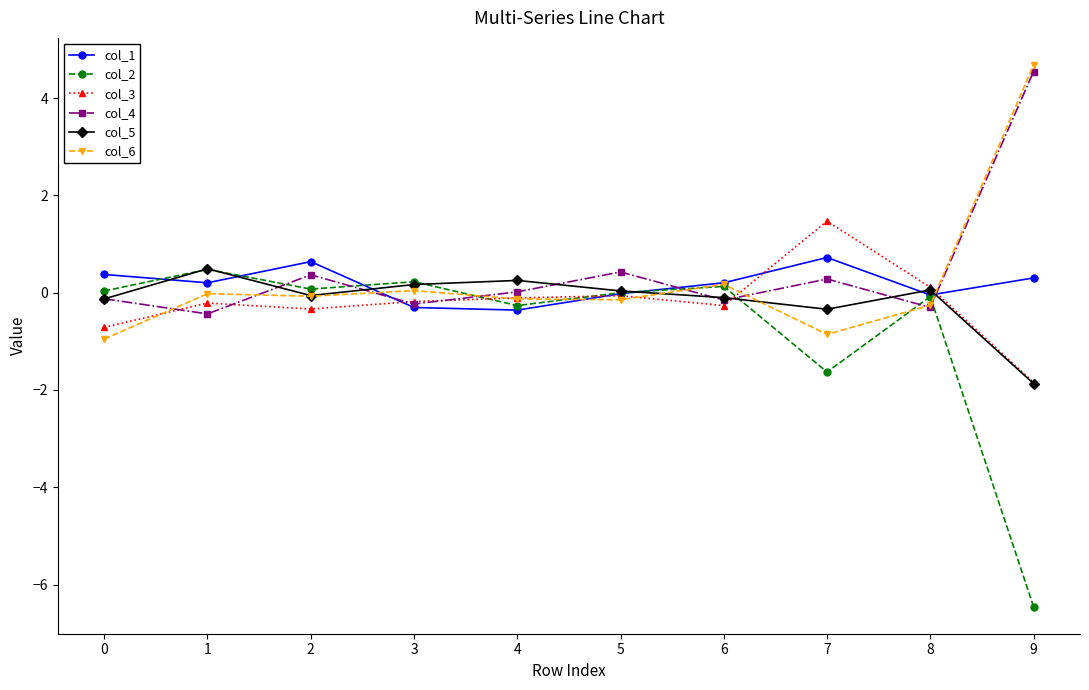

The col_5 series shows -0.3 at 7. True or false?

True